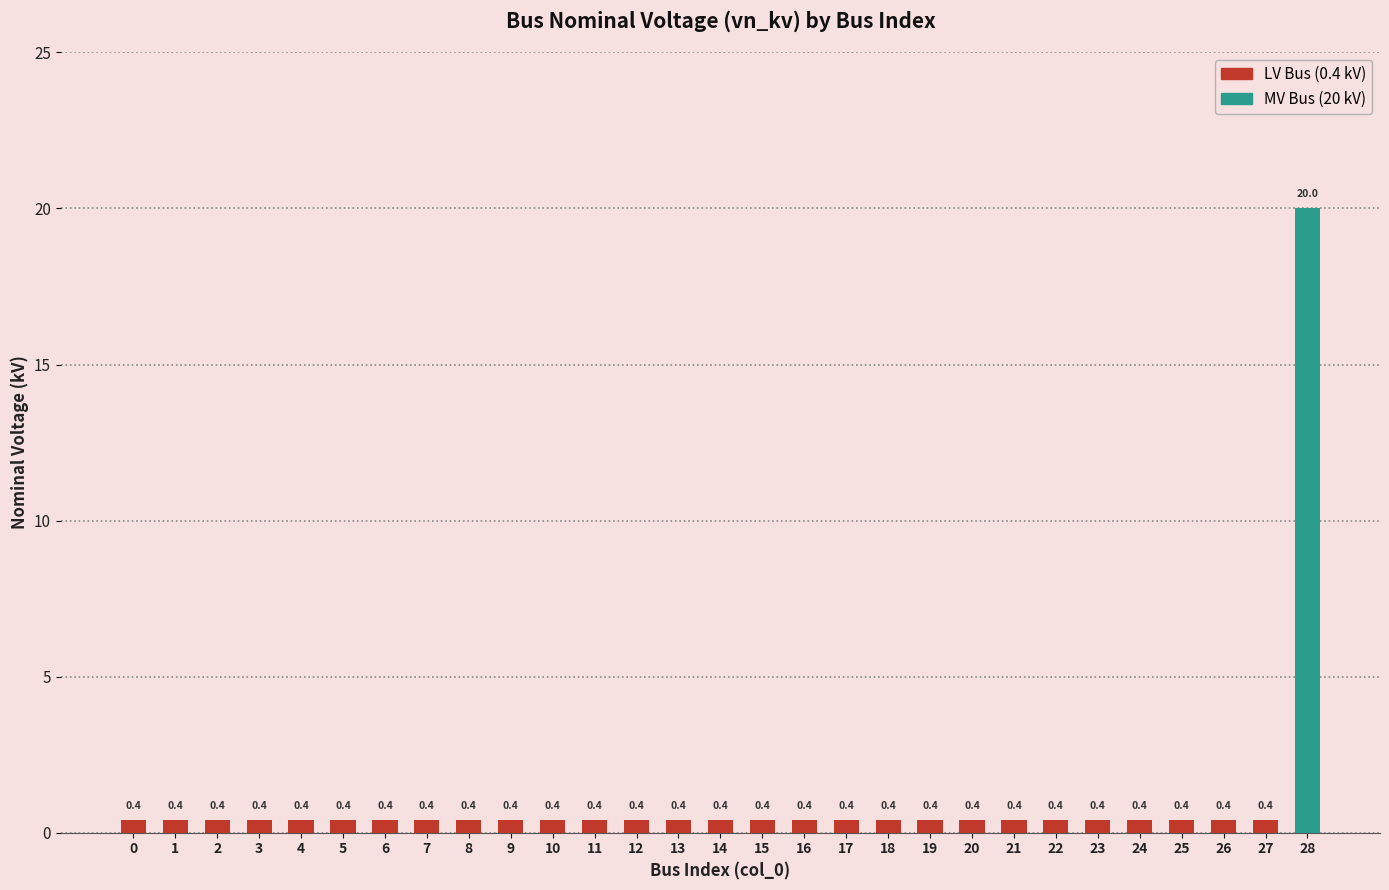

What is the sum of the values at 4 and 22?

0.8